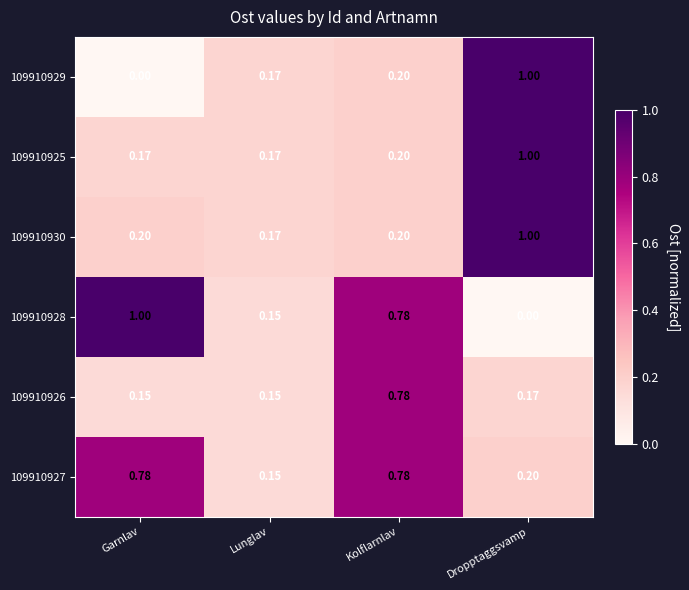

Where is 109910929 nearest to the value 0?

Garnlav